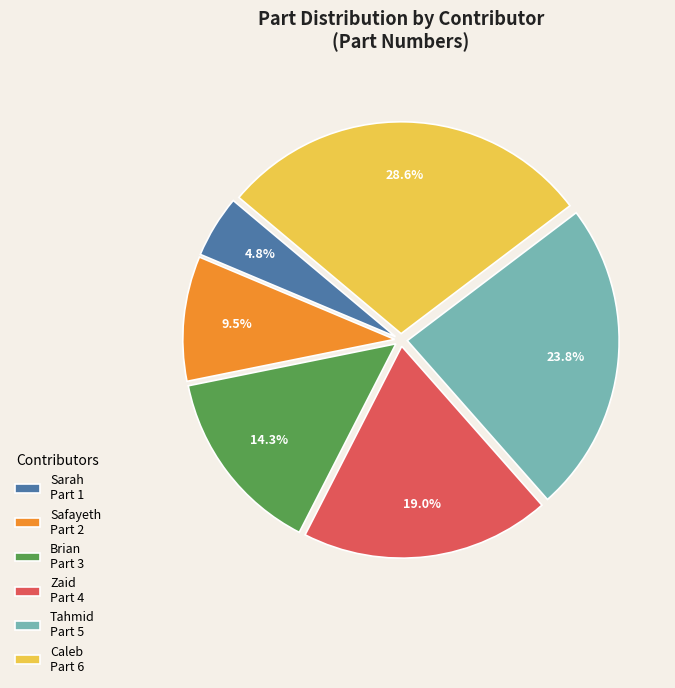

Which slice is the largest?

Caleb